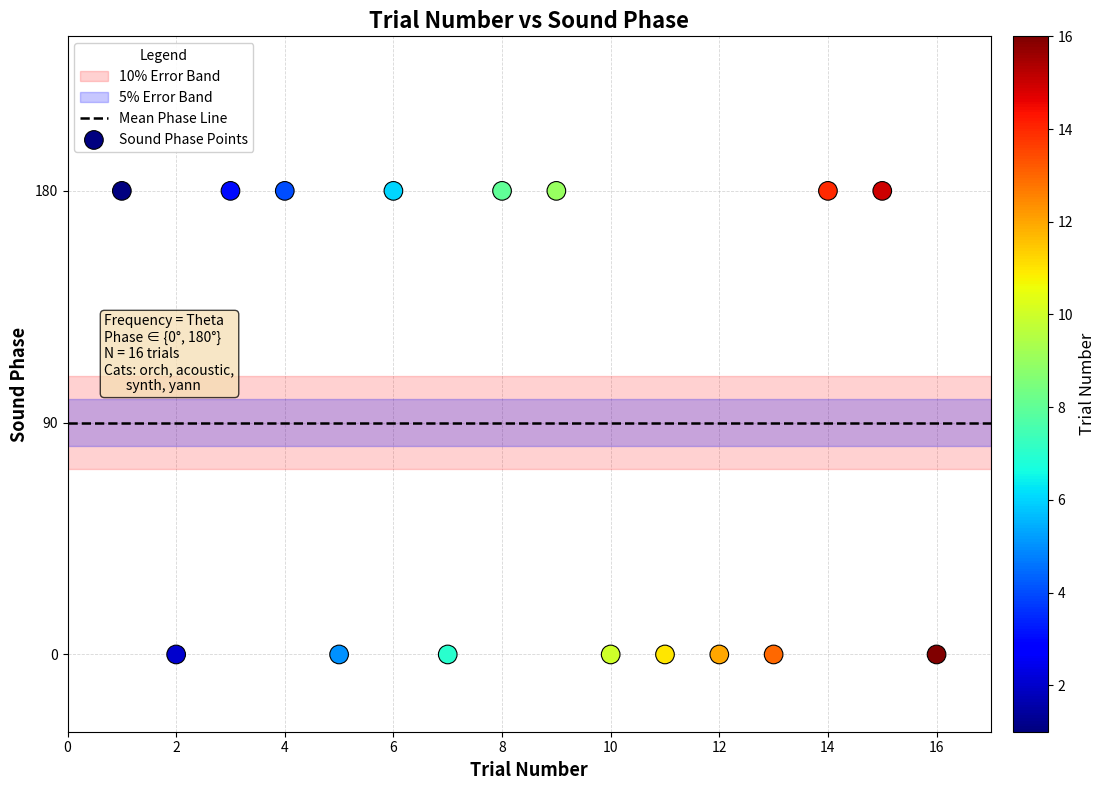

What is the range of X values (max minus min)?

15